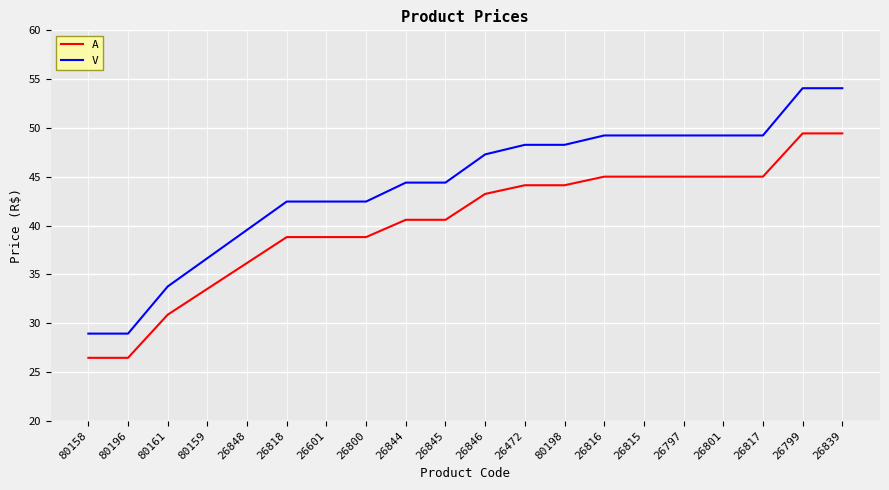

What is the total value across all series at 26815?

94.2